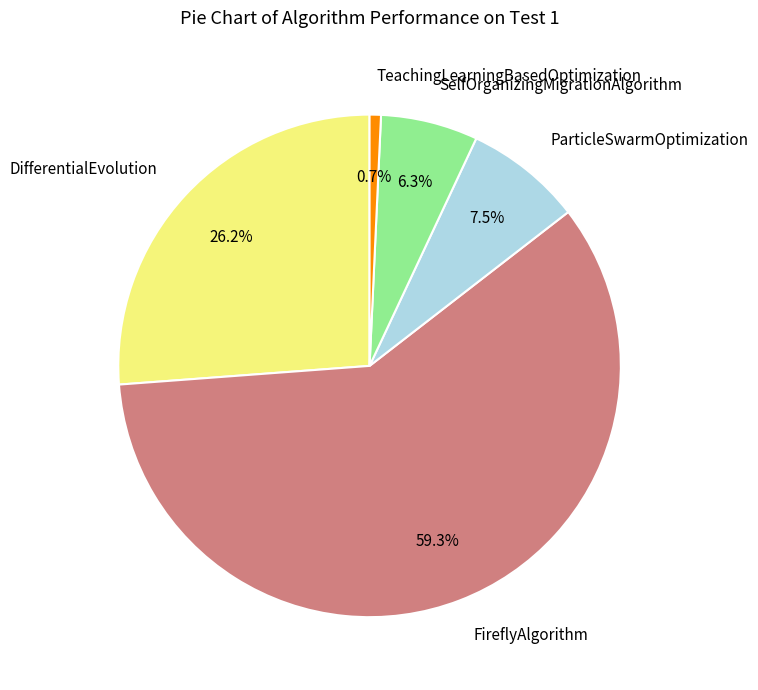

The SelfOrganizingMigrationAlgorithm slice represents 6% of the pie. True or false?

True